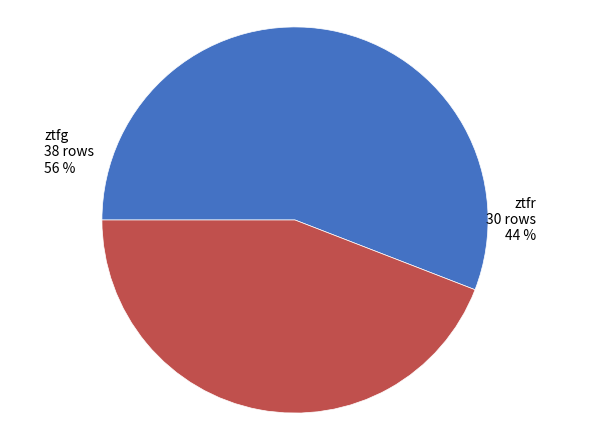

Between ztfr and ztfg, which is larger?

ztfg